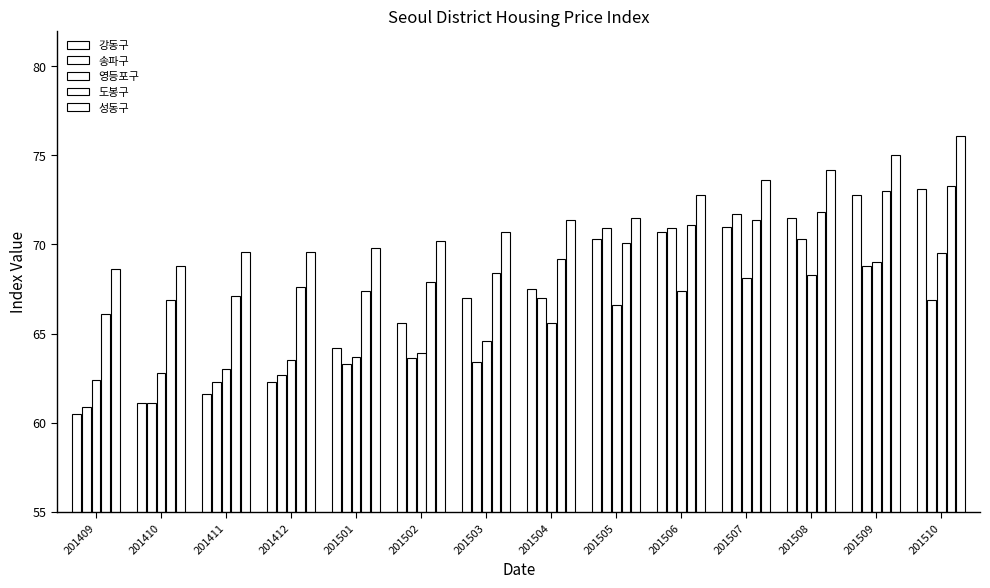

What is the sum of the 영등포구 values at 201412 and 201411?

126.5